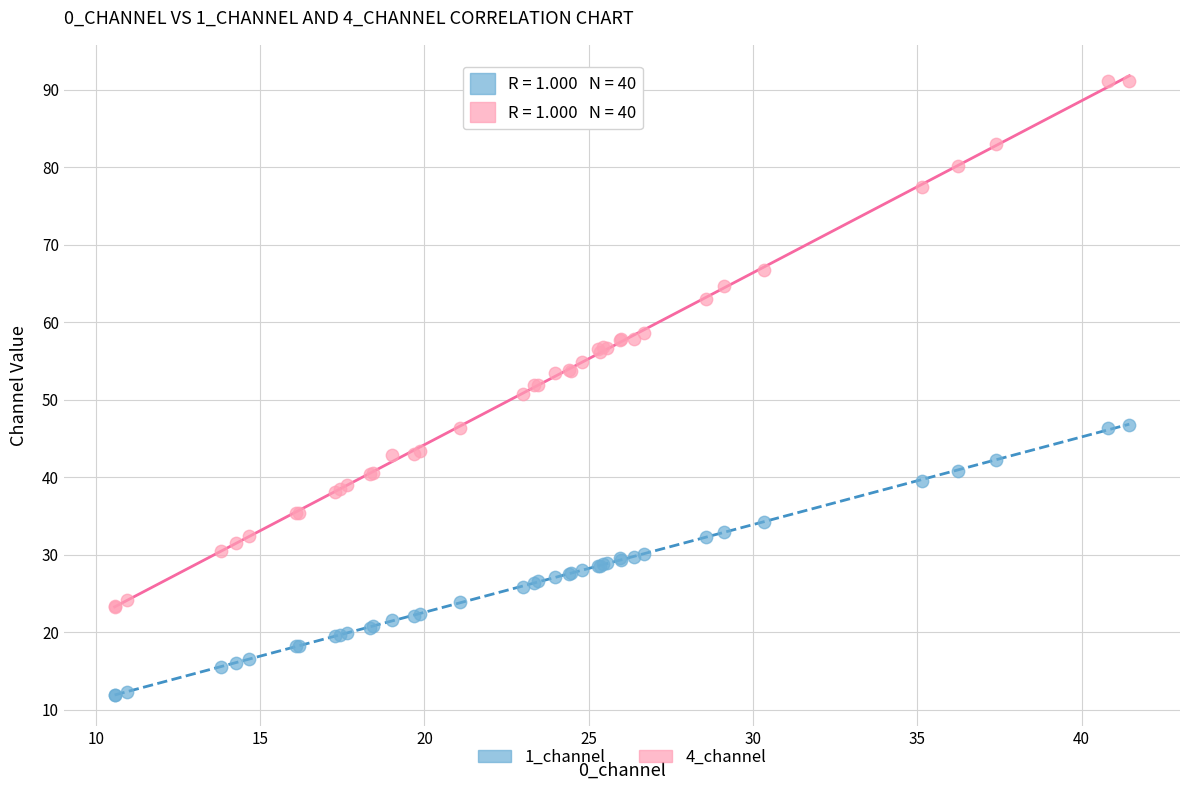

Which series contains the highest Y value?

4_channel